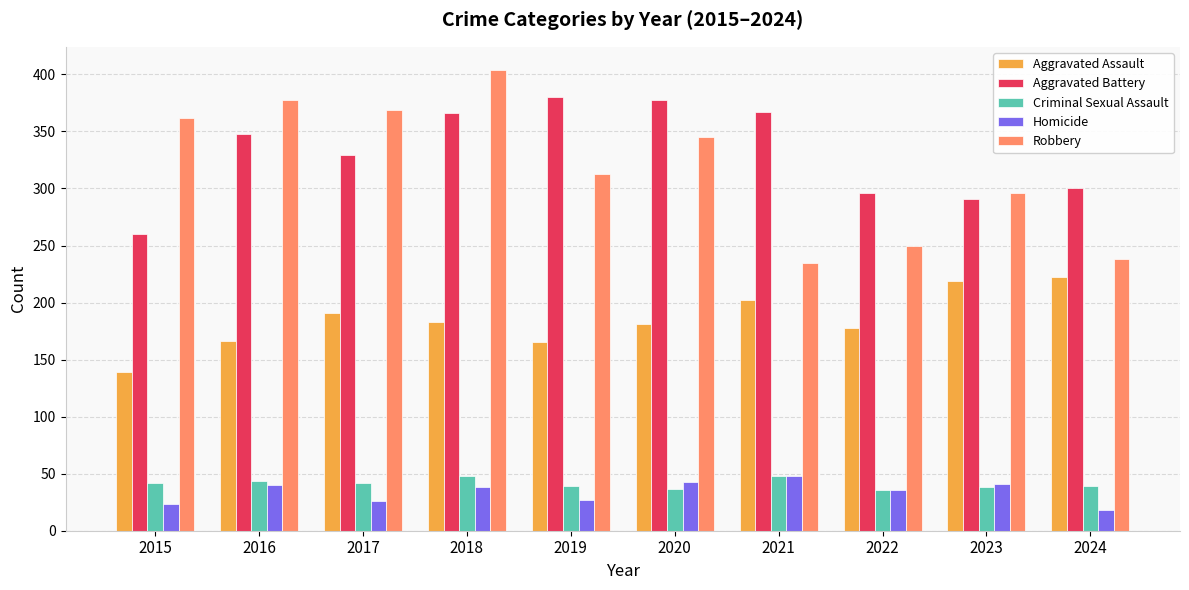

True or false: Aggravated Assault has a value of 235 at 2015.

False